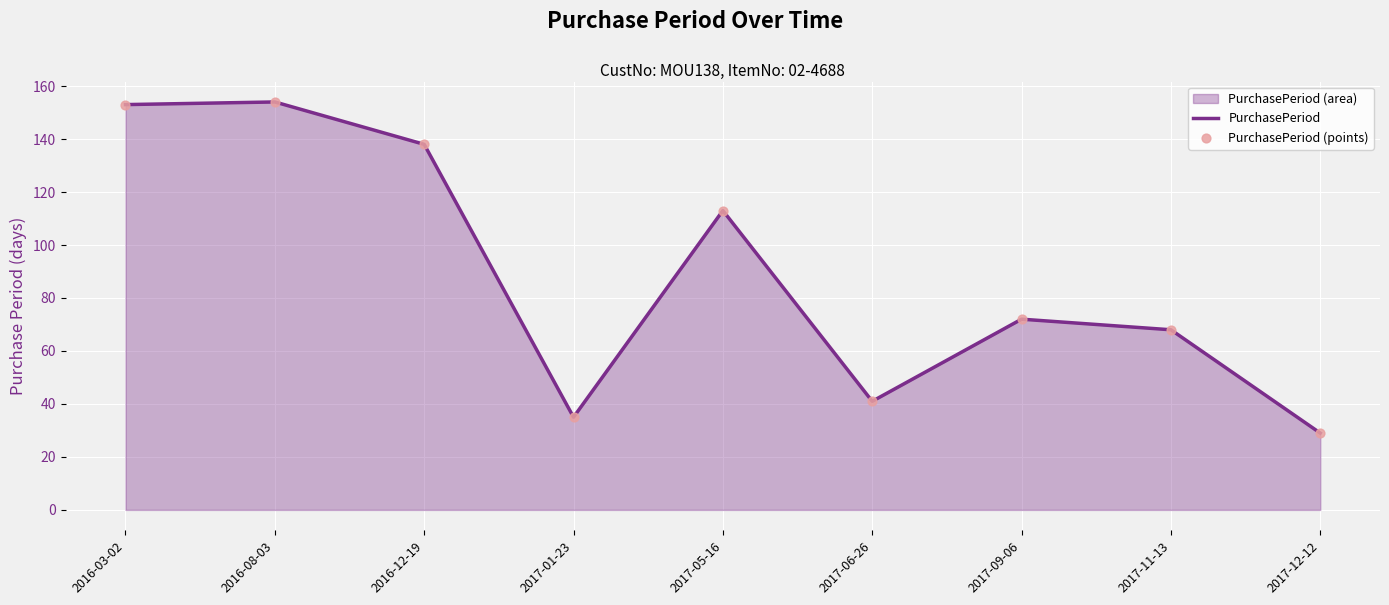

Which series has the largest total across all categories?

PurchasePeriod